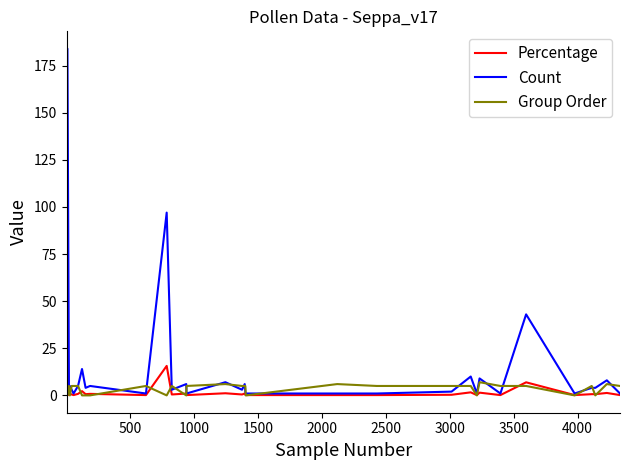

Which series has the largest total across all categories?

Count